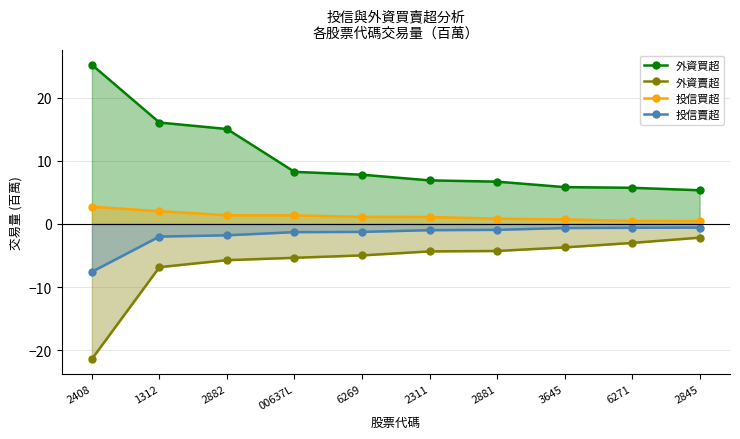

True or false: 外資賣超 and 投信賣超 intersect in this chart.

False